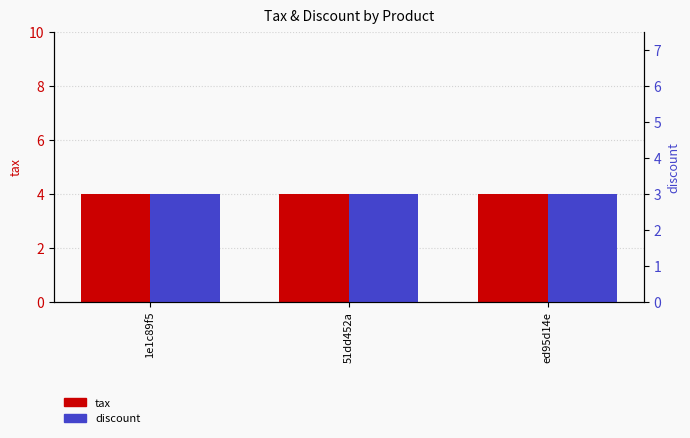

Reading right to left, transcribe all the data shown in this chart.

tax: ed95d14e=4	51dd452a=4	1e1c89f5=4
discount: ed95d14e=3	51dd452a=3	1e1c89f5=3